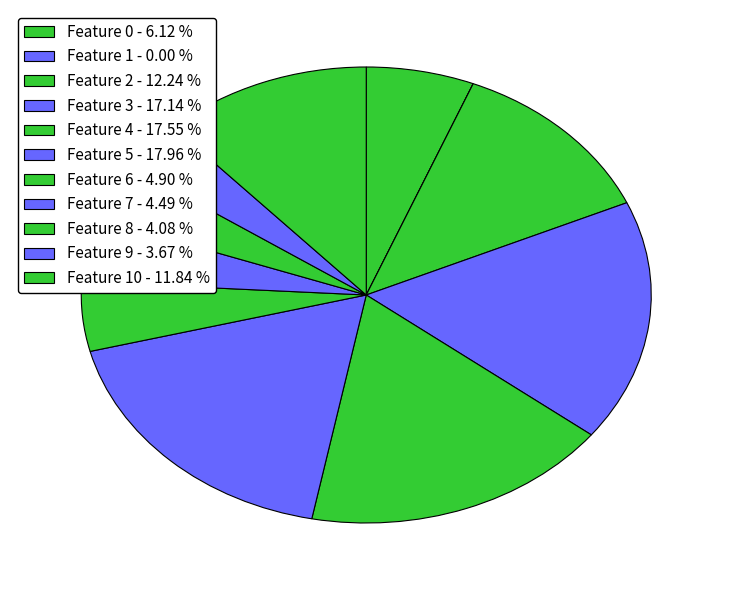

To the nearest percent, what is the difference between the largest and smallest slice percentages?

18%